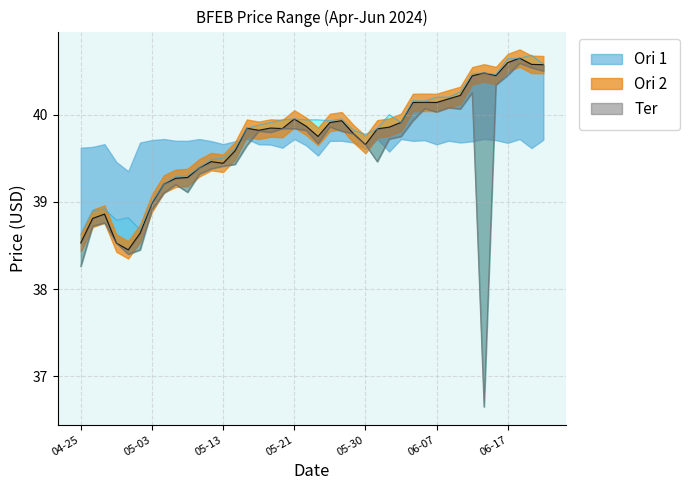

Between 2024-05-06 and 2024-06-10, which is larger?

2024-06-10